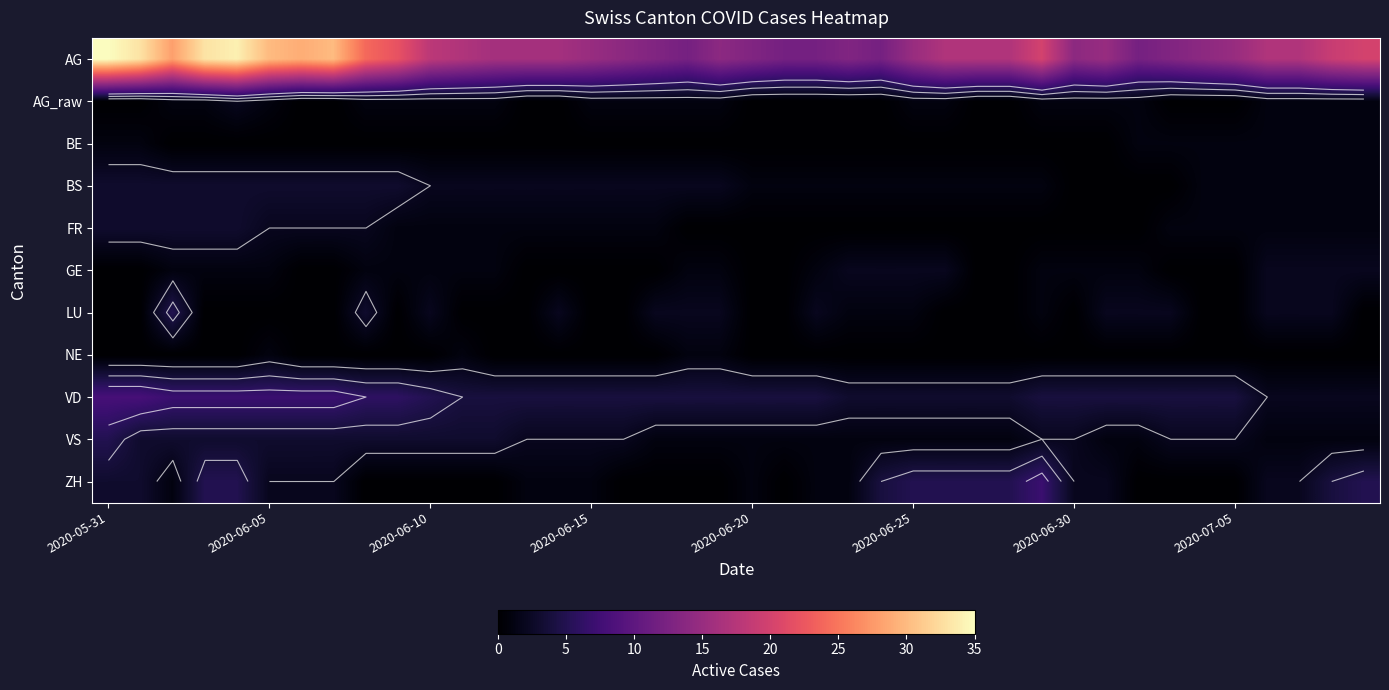

At which label does AG first exceed 17?

2020-05-31